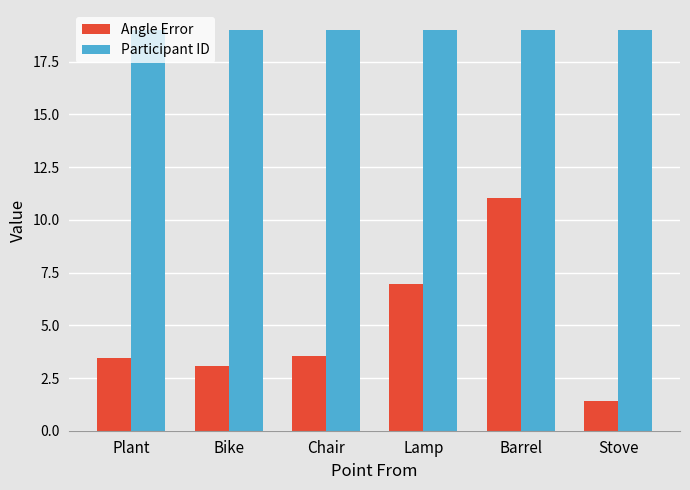

What is the average value of the Participant ID series?

19.0